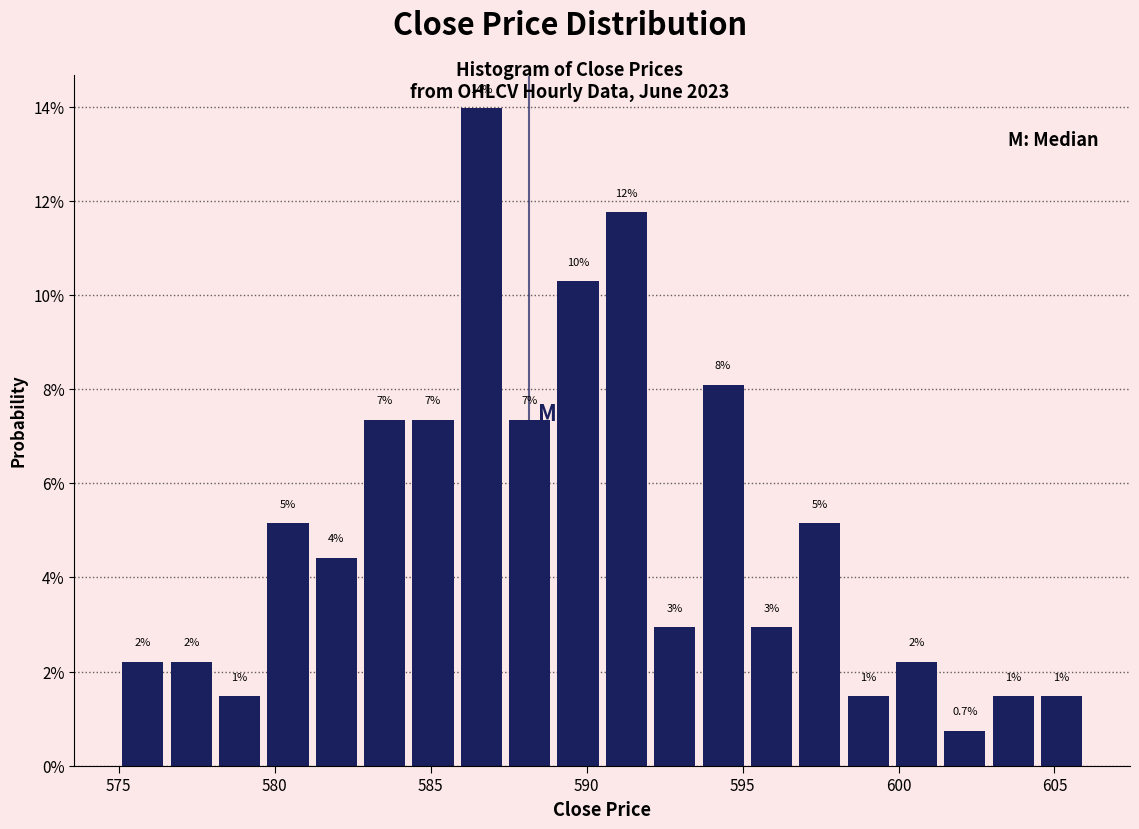

Read against the x-axis, roughly where is the centre of the tallest bar?

586.5